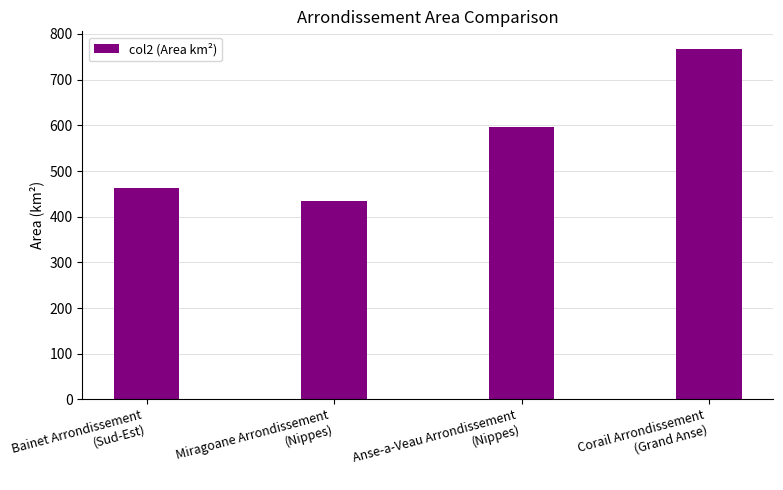

Reading right to left, list all the values displayed in this chart.

Corail Arrondissement
(Grand Anse)=767.4	Anse-a-Veau Arrondissement
(Nippes)=595.5	Miragoane Arrondissement
(Nippes)=435.1	Bainet Arrondissement
(Sud-Est)=462.6